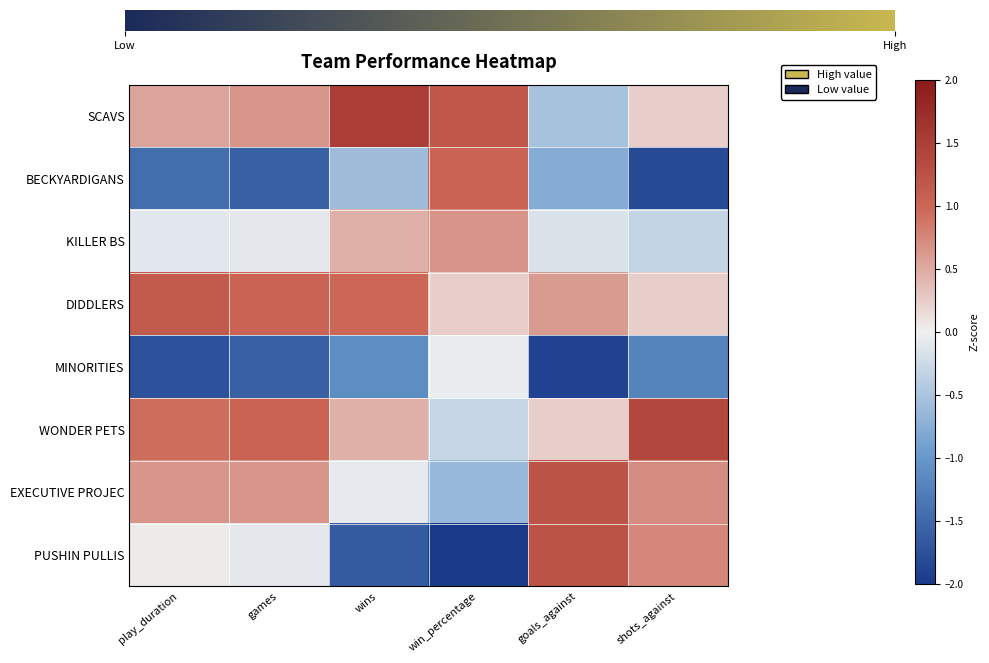

At how many categories does at least one series exceed -1?

6